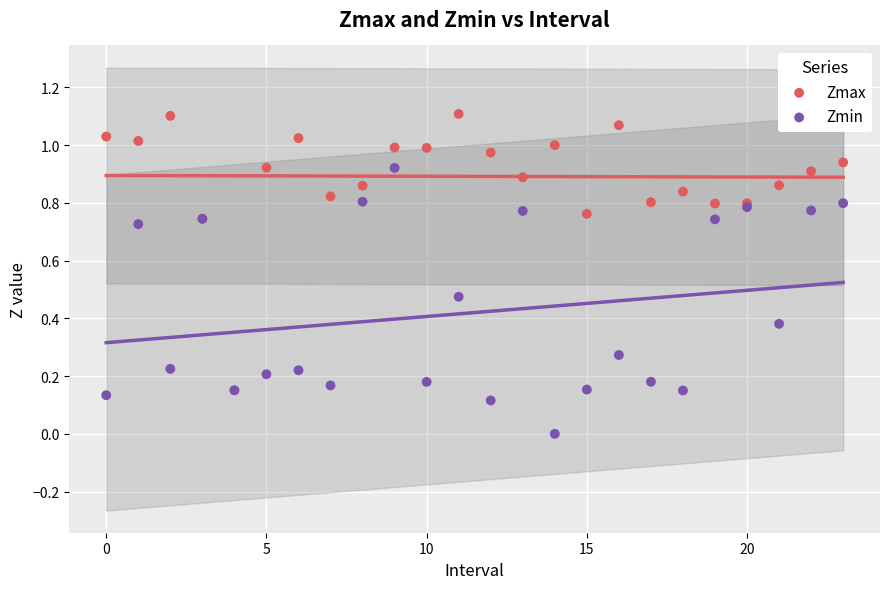

Which series reaches the maximum Y coordinate?

Zmax